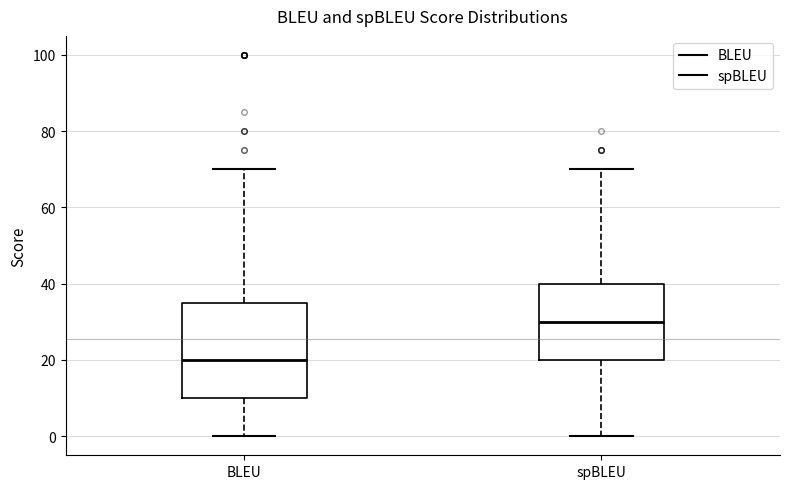

Reading left to right, read every box against the y-axis: the position of its median line, the range the box covers, and the ends of its whiskers. The values are not printed on the chart, so give them approximately, as read against the axis.

BLEU: median 20, box 10 to 36, whiskers 0 to 70
spBLEU: median 30, box 20 to 40, whiskers 0 to 70